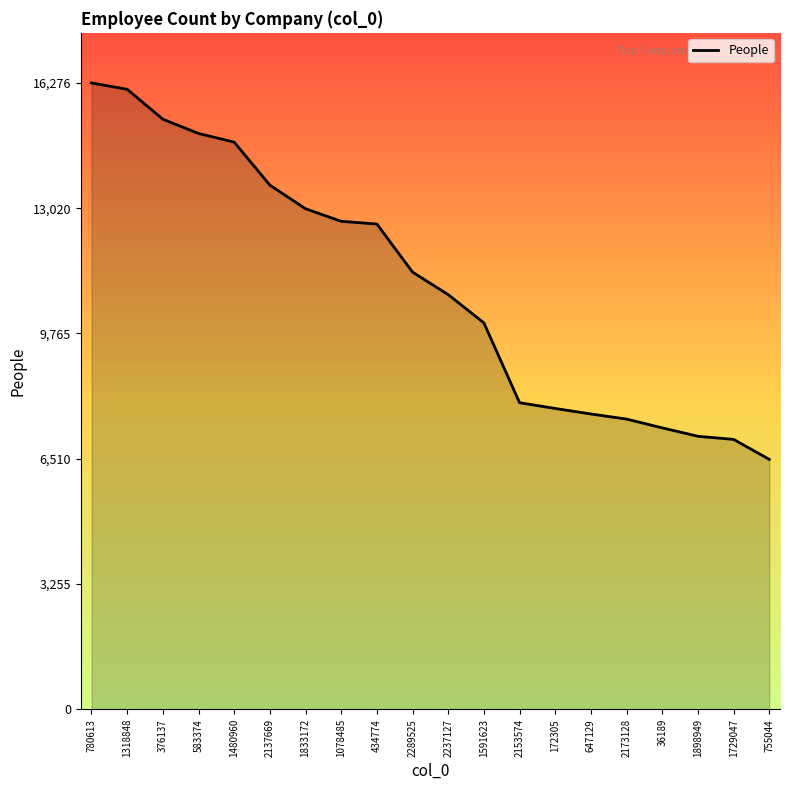

Which label corresponds to the smallest value in the chart?

755044